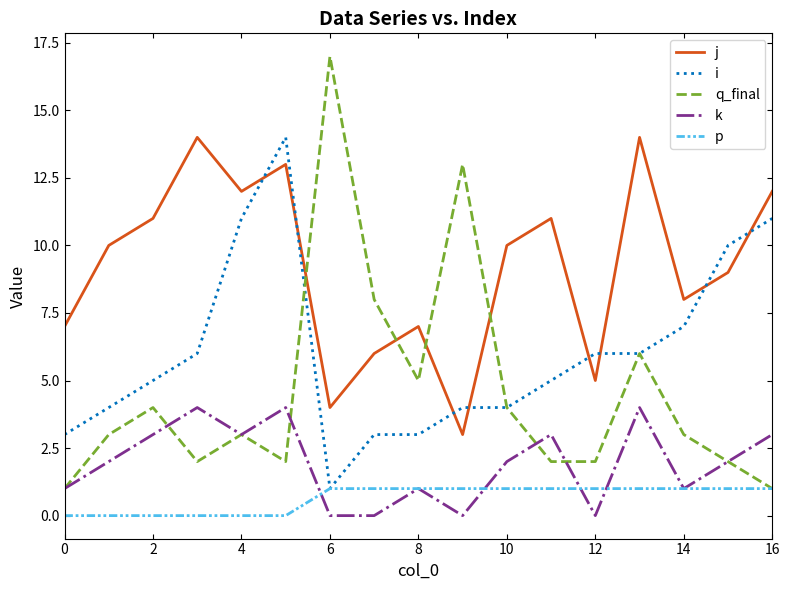

Which series has the largest range (max minus min)?

q_final